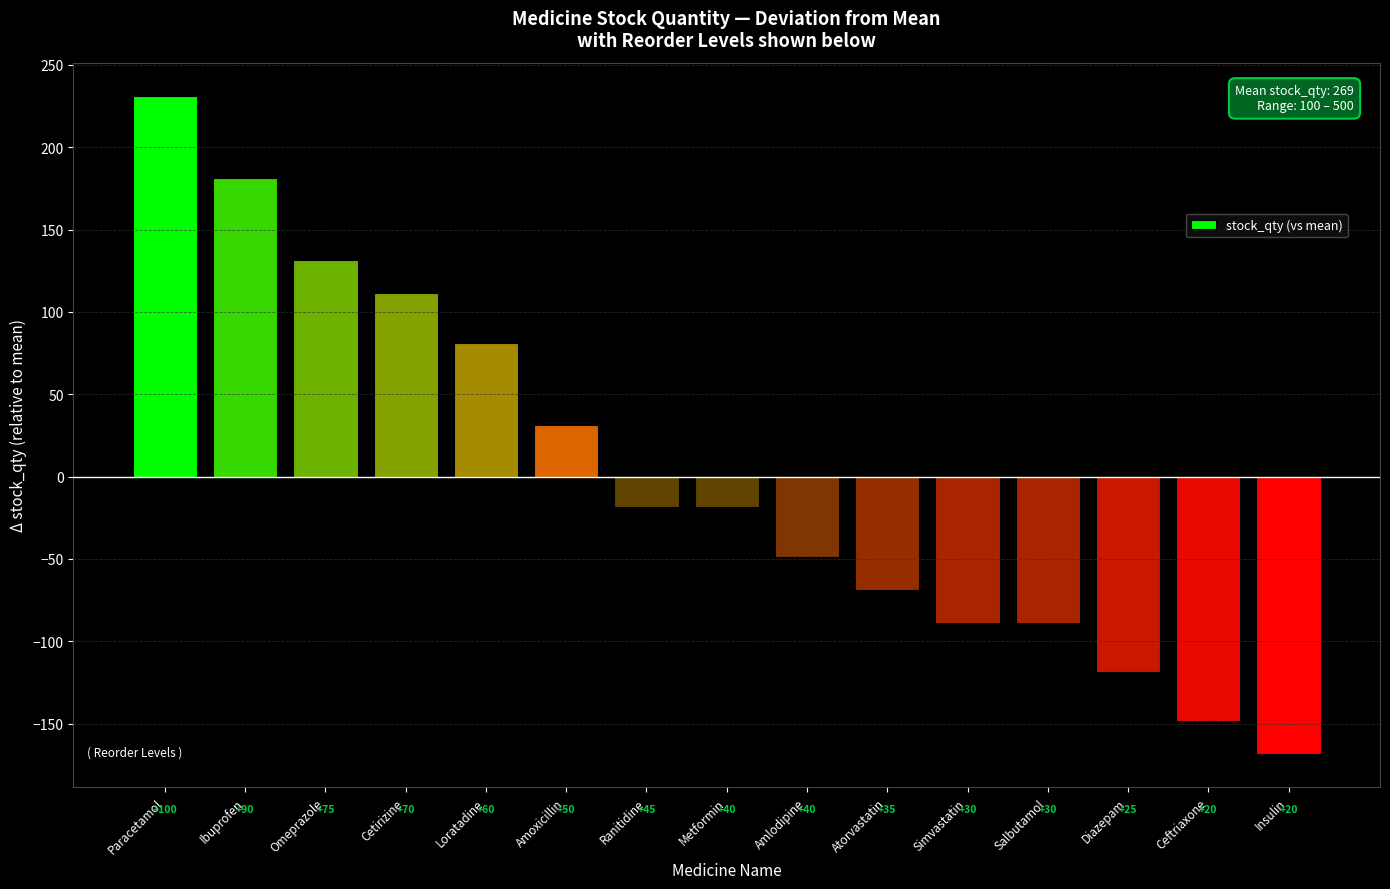

What is the change in value from Ibuprofen to Amlodipine?

-230.0